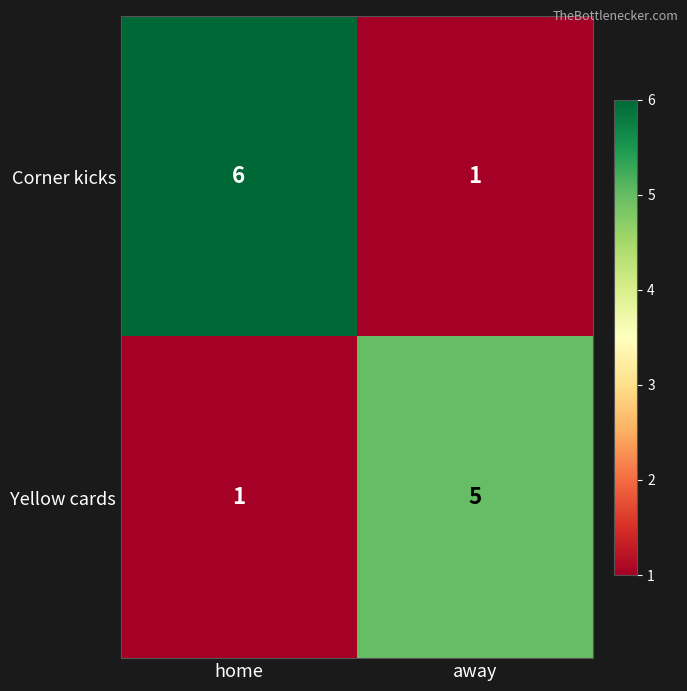

Reading left to right, extract all data points from this chart.

Corner kicks: home=6	away=1
Yellow cards: home=1	away=5